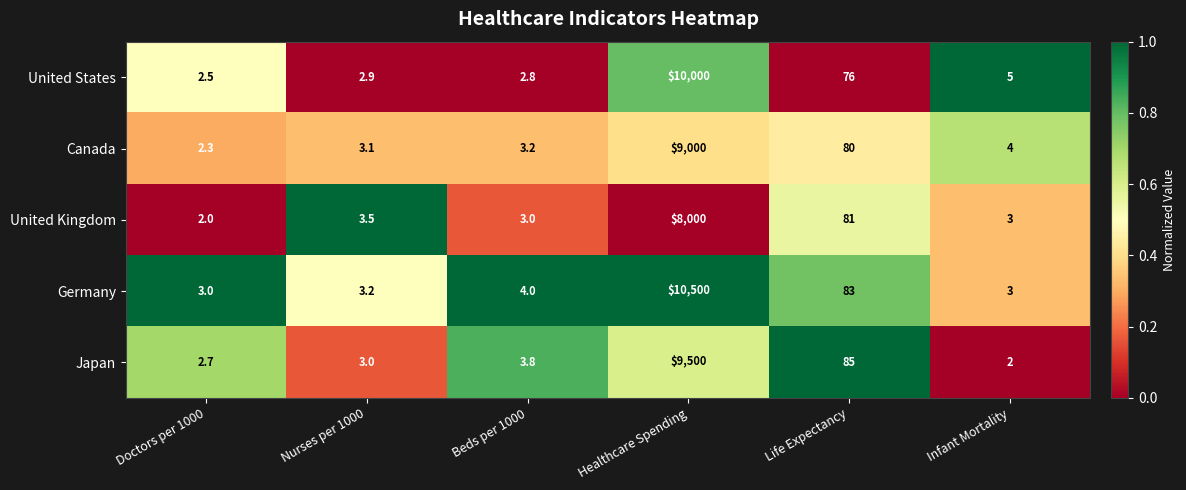

Which series has the widest spread of values?

Germany